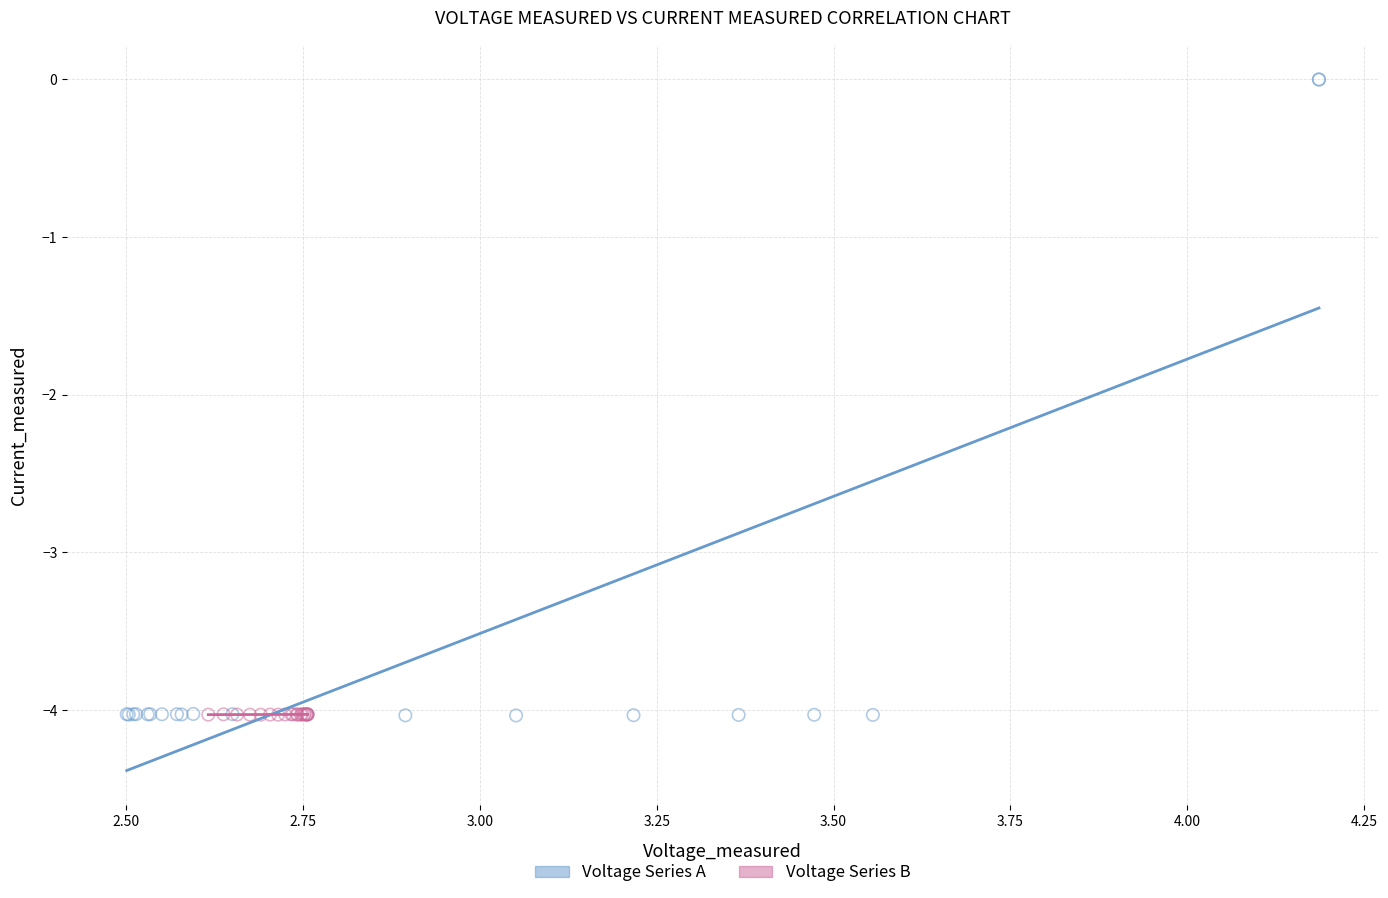

Which series has the widest spread of Y values?

Voltage Series A